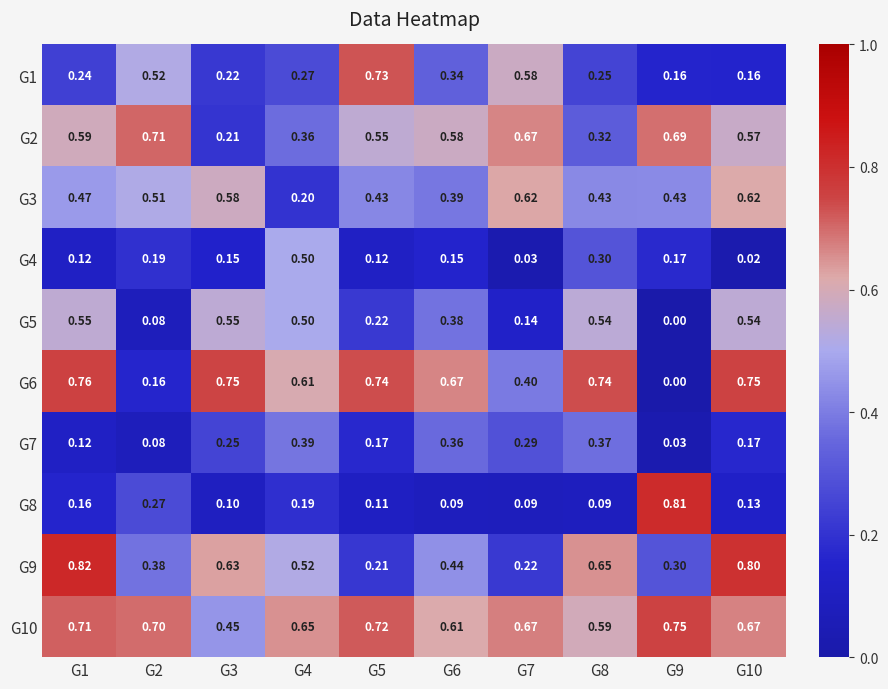

Which series has the widest spread of values?

G6